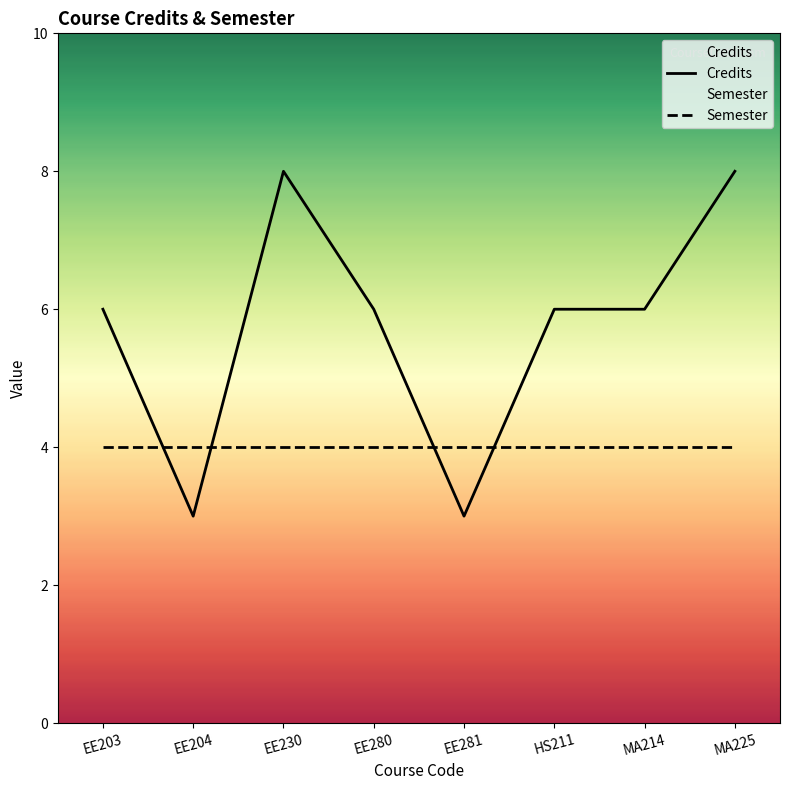

List the series in order of their overall mean, lowest first.

Semester, Credits